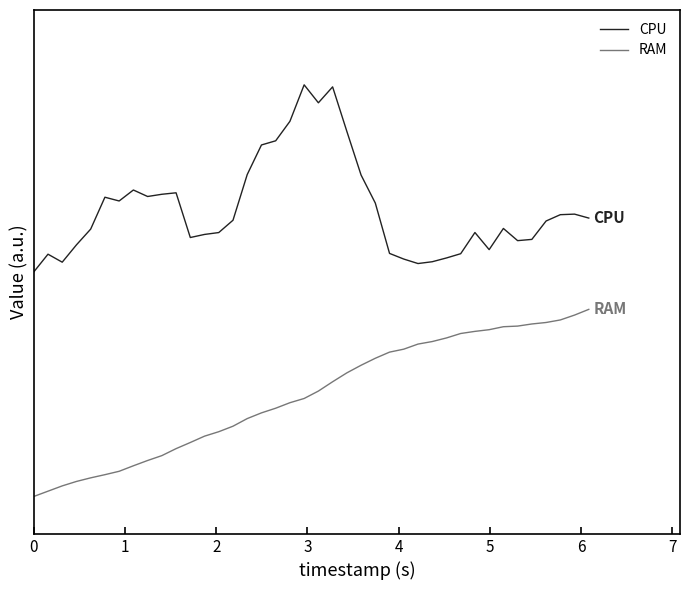

Does the chart have visible grid lines?

No